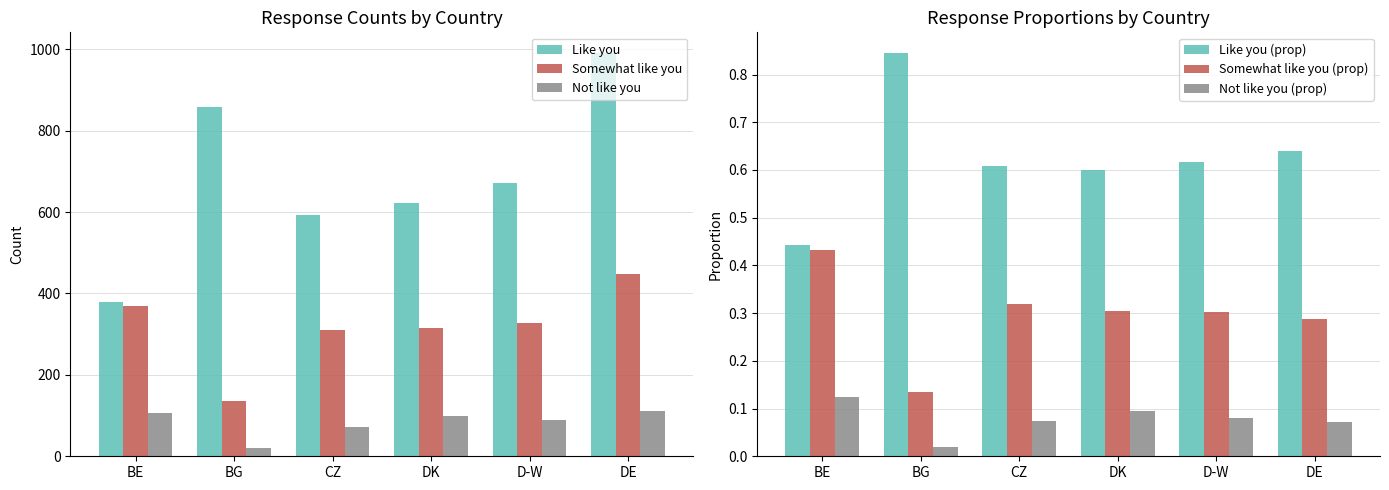

What are all the series names shown in the legend?

Like you, Somewhat like you, Not like you, Like you (prop), Somewhat like you (prop), Not like you (prop)